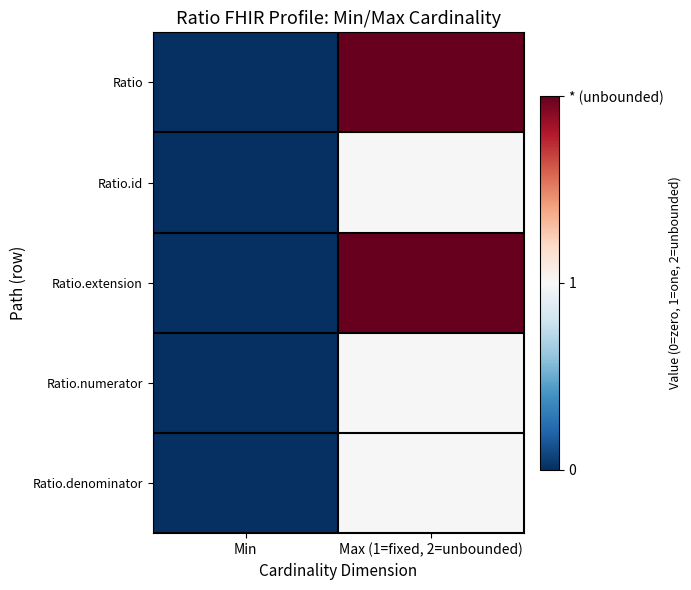

Which series has the largest range (max minus min)?

Ratio